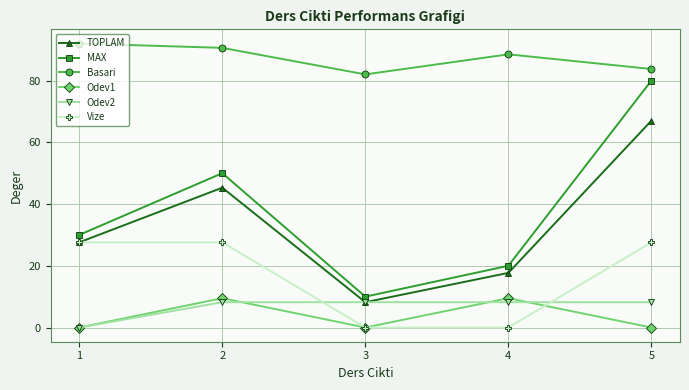

Reading left to right, extract all data points from this chart.

TOPLAM: 1=27.6	2=45.3	3=8.2	4=17.7	5=67.0
MAX: 1=30.0	2=50.0	3=10.0	4=20.0	5=80.0
Basari: 1=92.0	2=90.6	3=82.0	4=88.5	5=83.8
Odev1: 1=0.0	2=9.5	3=0.0	4=9.5	5=0.0
Odev2: 1=0.0	2=8.2	3=8.2	4=8.2	5=8.2
Vize: 1=27.6	2=27.6	3=0.0	4=0.0	5=27.6